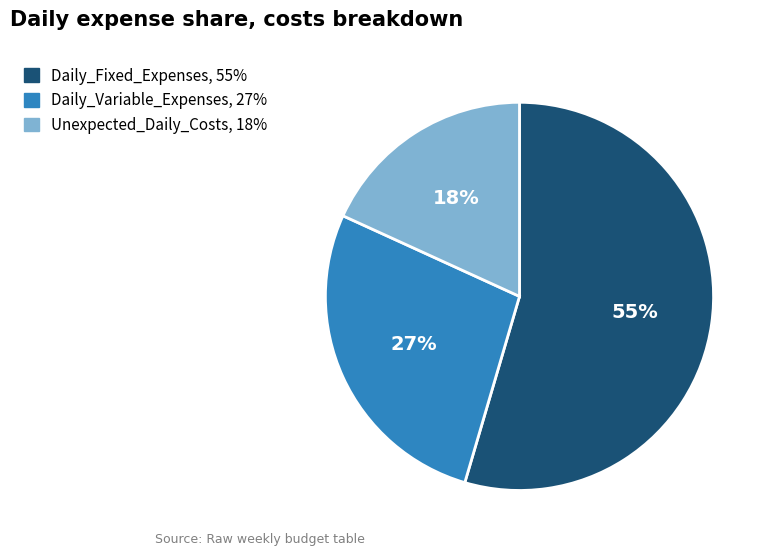

To the nearest percent, what is the average slice percentage?

33%